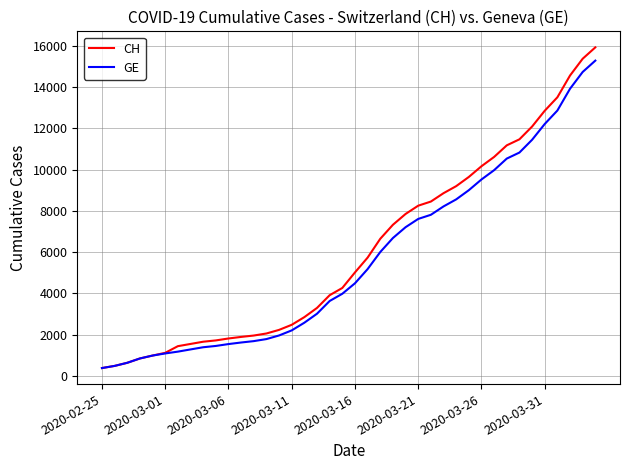

Does the chart display data point markers on the line(s)?

No